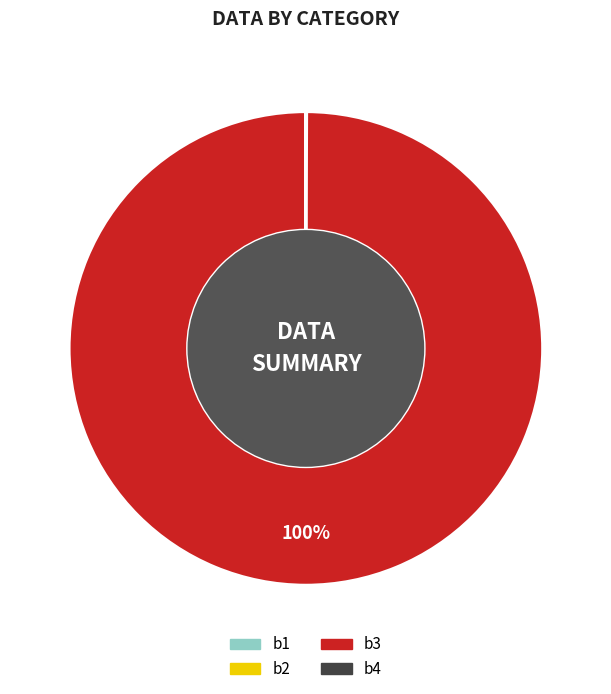

What is the largest slice in the pie chart?

b3